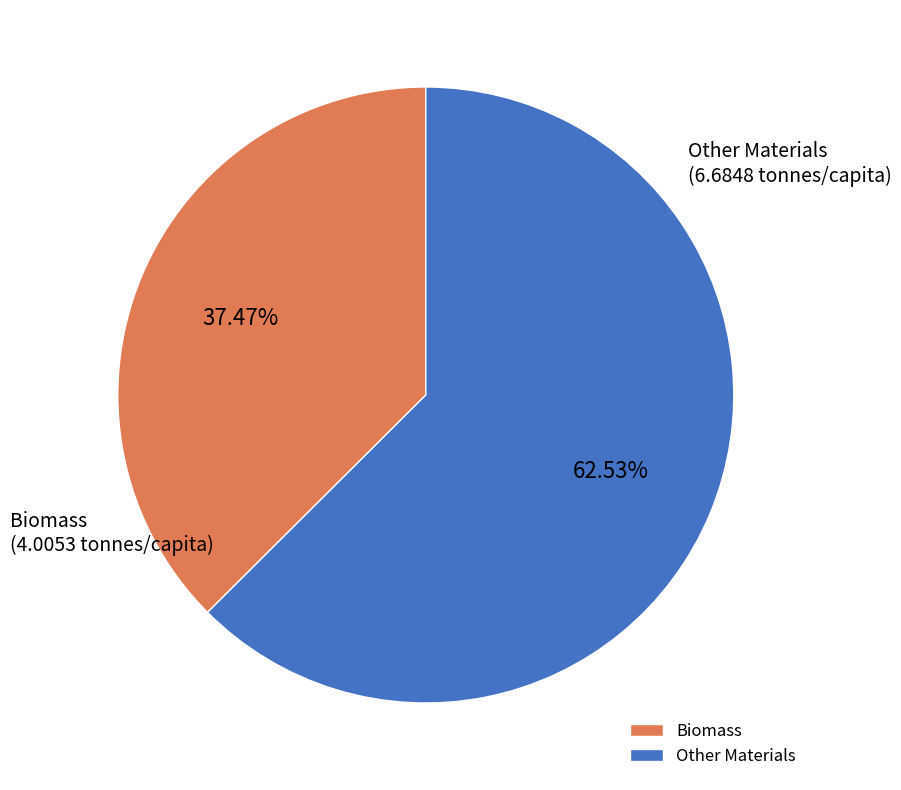

How many slices are in this pie chart?

2